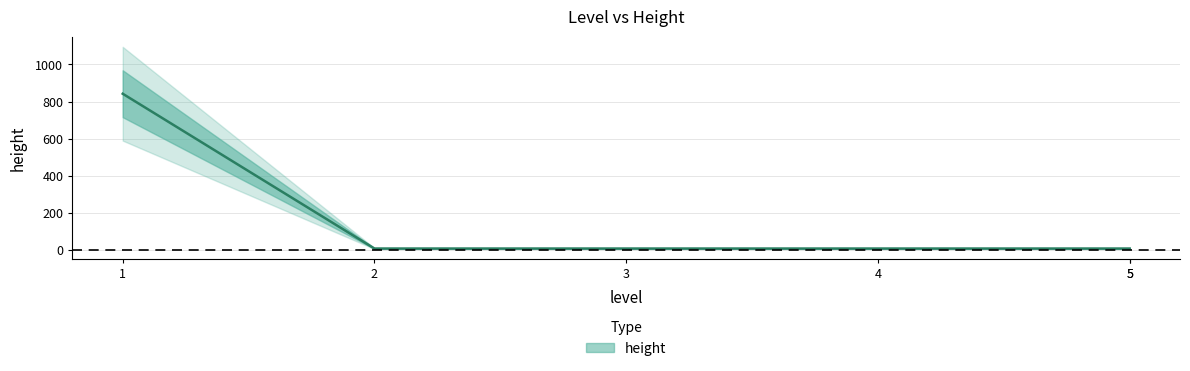

Is it true that the value at 5 is 14?

False